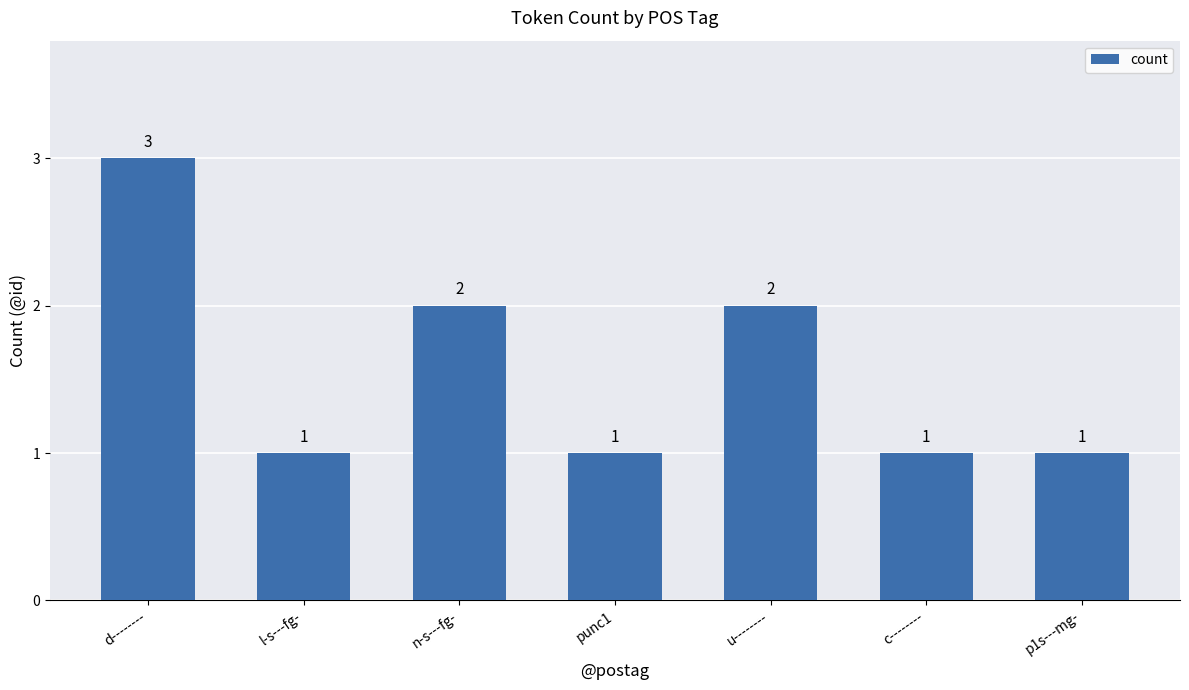

Reading left to right, list all the values displayed in this chart.

3	1	2	1	2	1	1